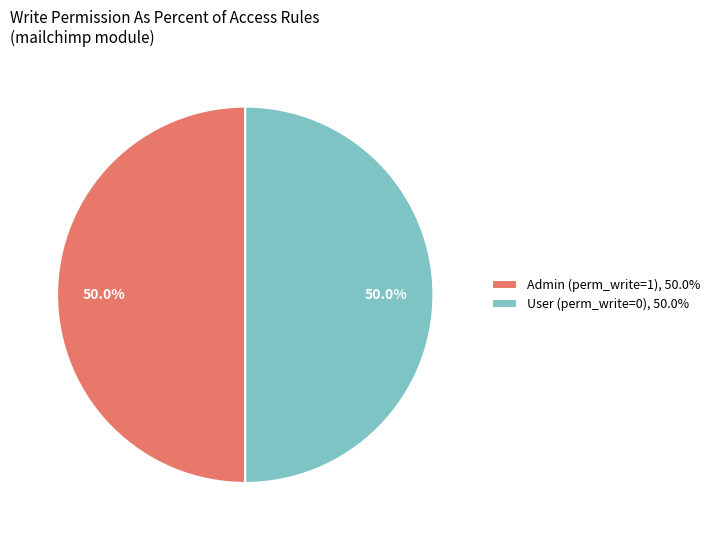

How much of the chart is everything except User (perm_write=0), 50.0%?

50.0%